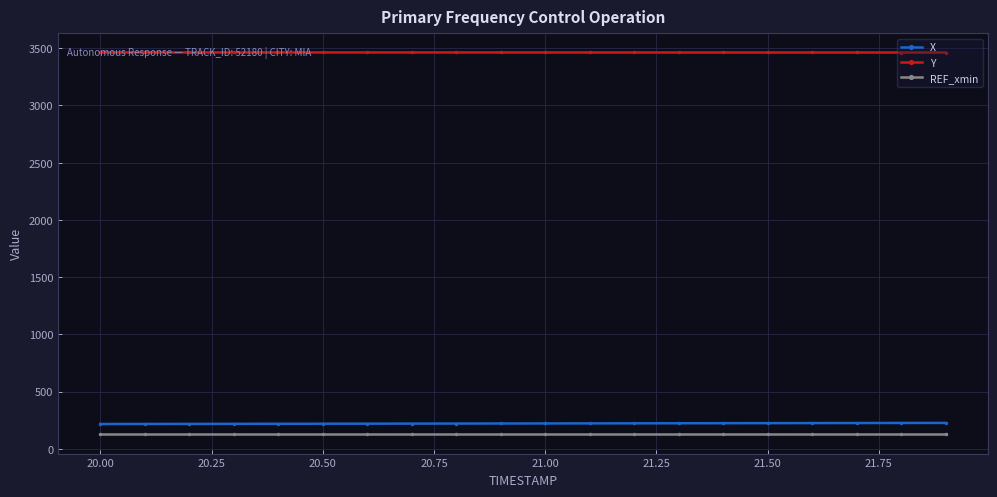

What are all the series names shown in the legend?

X, Y, REF_xmin